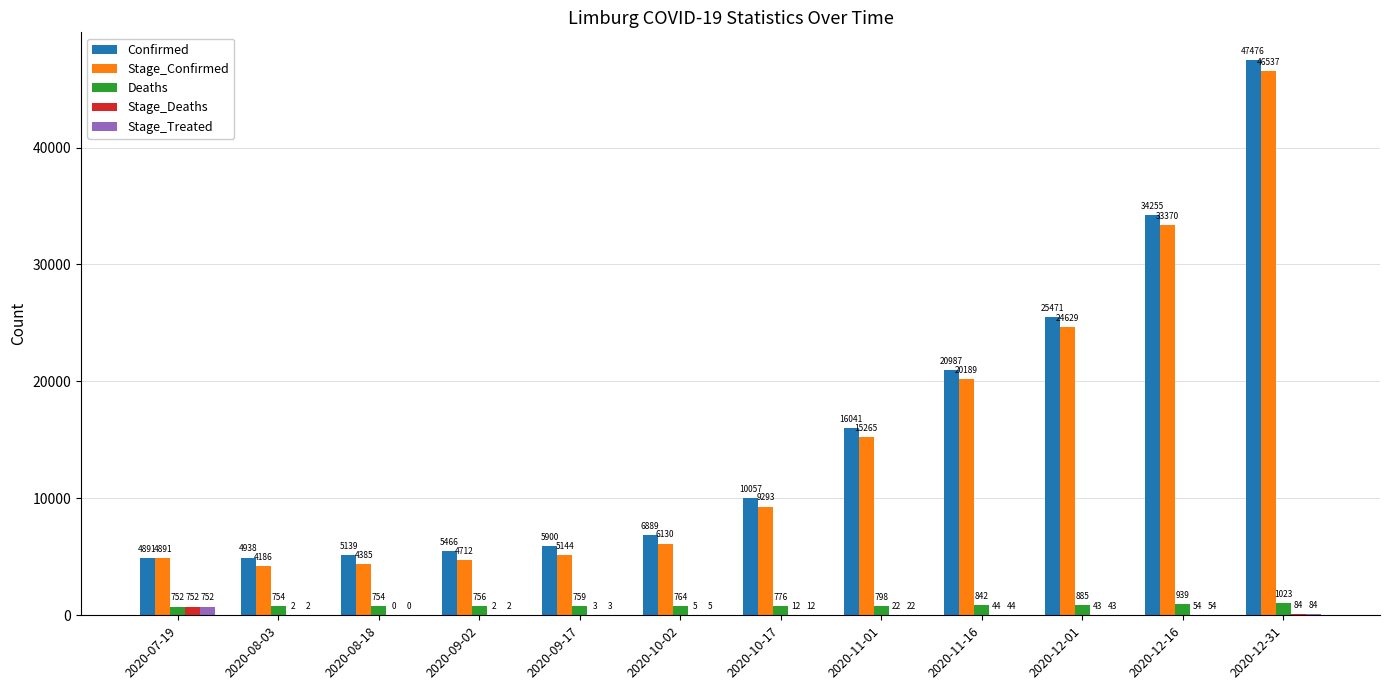

Are the bars horizontal?

No